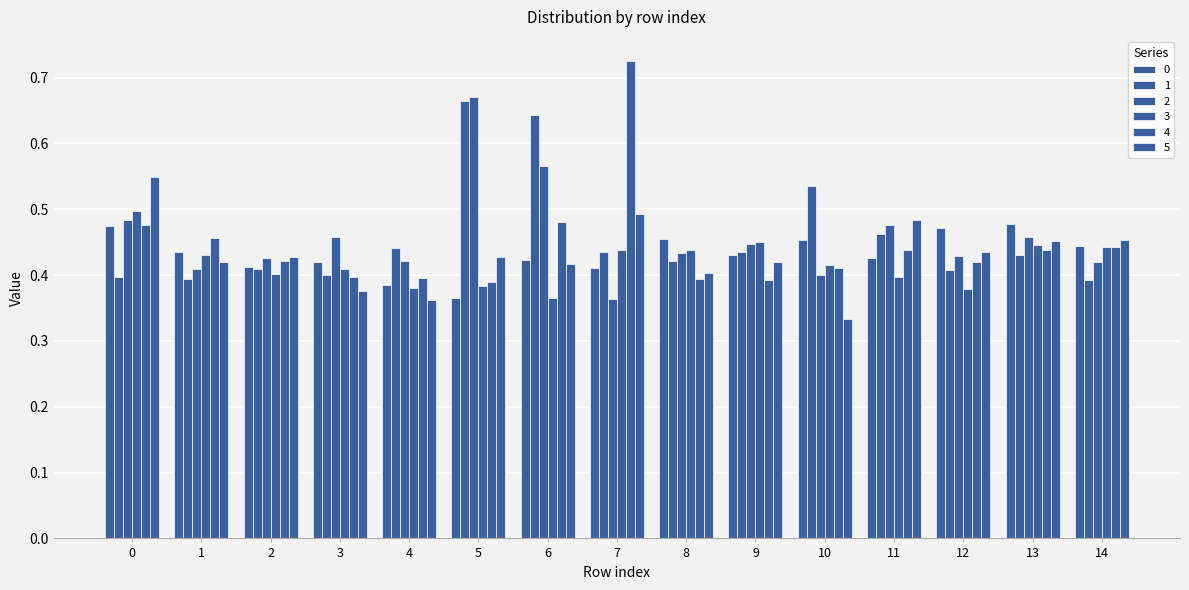

Rank the series at 11 from highest to lowest value.

5, 2, 1, 4, 0, 3